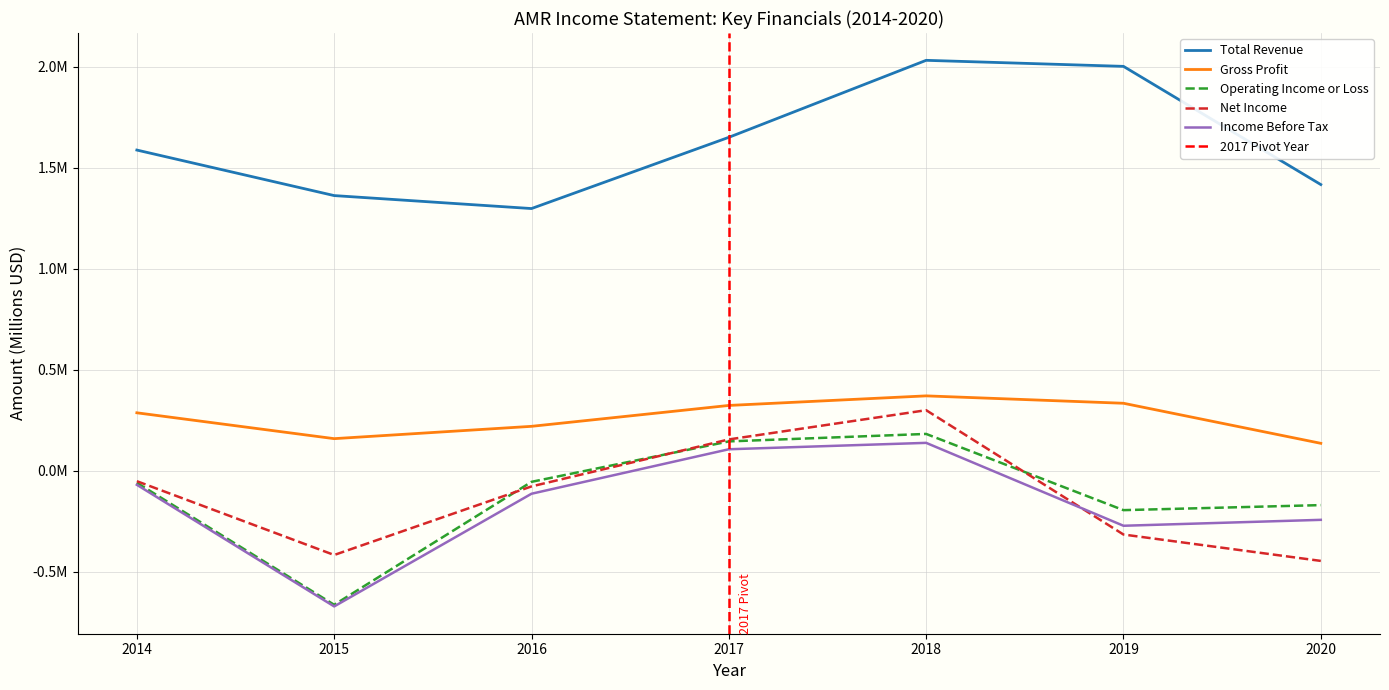

Rank the series by their maximum value, from lowest to highest.

Income Before Tax, Operating Income or Loss, Net Income, Gross Profit, Total Revenue